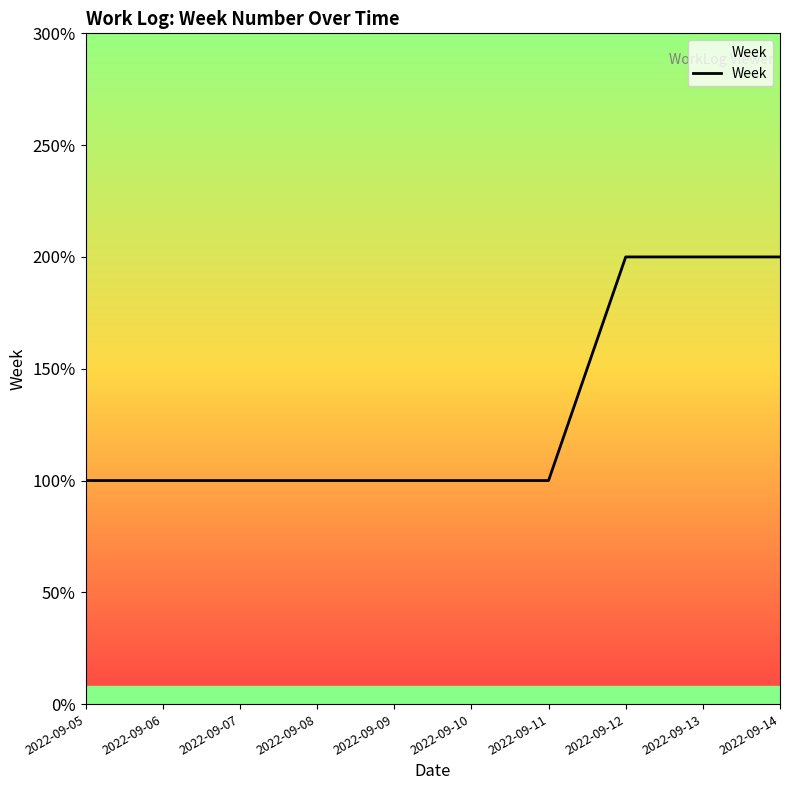

How many lines are shown in the chart?

1